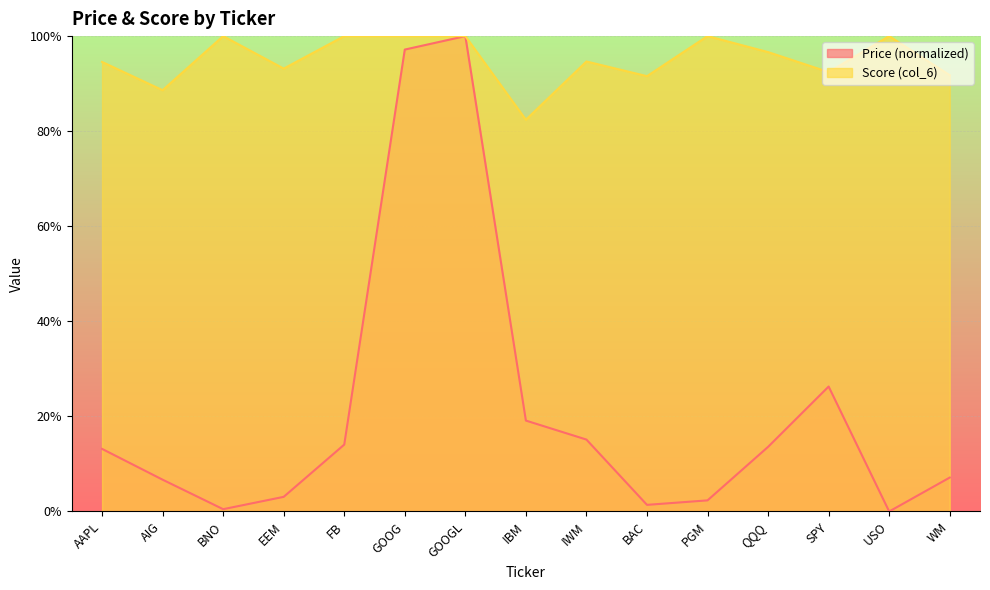

Reading left to right, transcribe all the data shown in this chart.

Price: 0.1	0.1	0.0	0.0	0.1	1.0	1.0	0.2	0.2	0.0	0.0	0.1	0.3	0.0	0.1
Score (col_6): 0.9	0.9	1.0	0.9	1.0	1.0	1.0	0.8	0.9	0.9	1.0	1.0	0.9	1.0	0.9